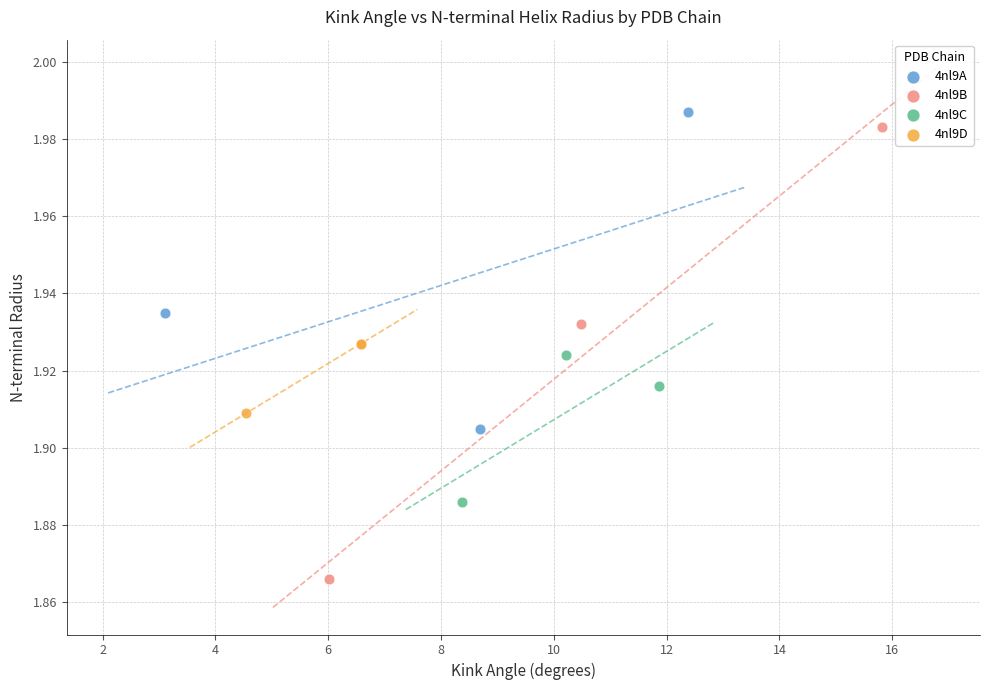

Which series reaches the minimum Y coordinate?

4nl9B